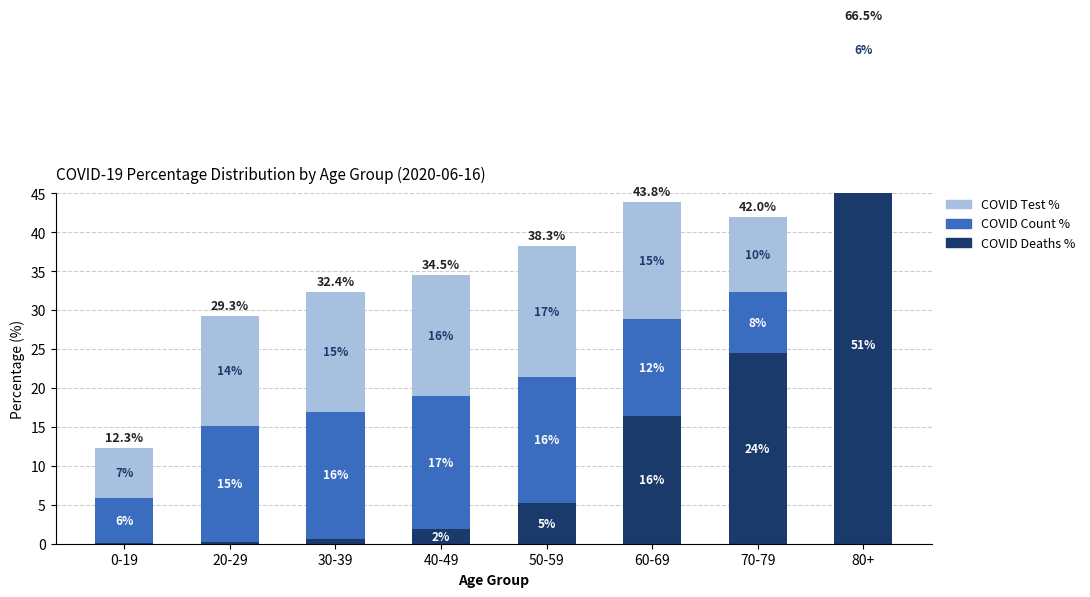

The value of COVID Test % at 70-79 is 5.2. True or false?

False